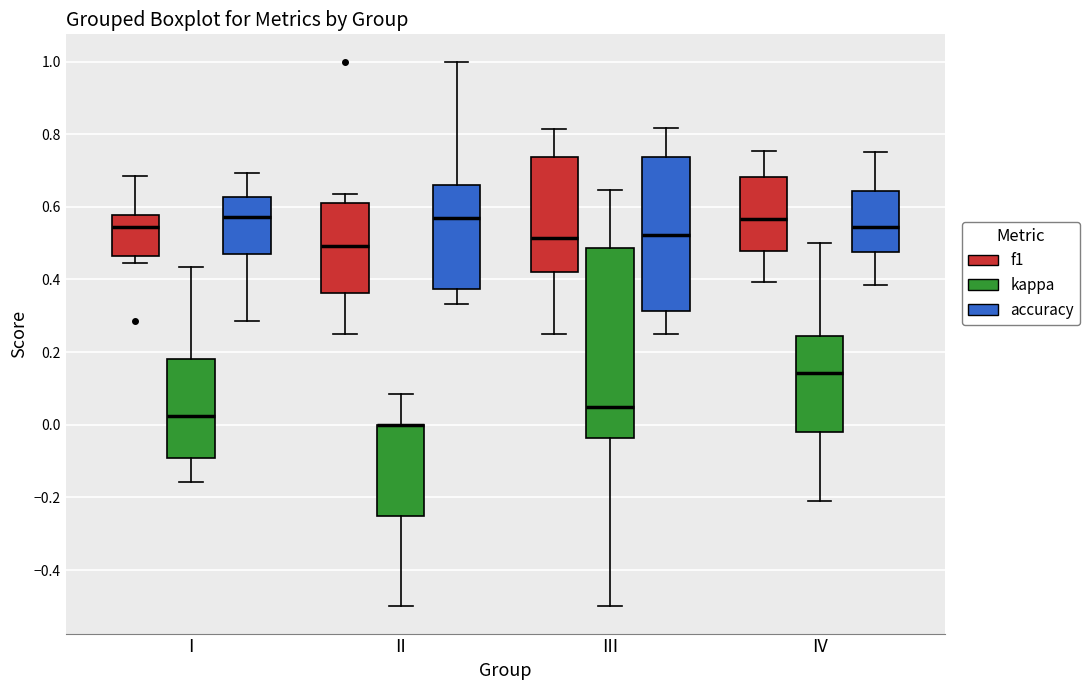

Reading left to right, transcribe this box plot: for each box, give where its median line is, the range the box spans, and where its two whiskers end, as read against the y-axis. The values are not printed on the chart, so give them approximately, as read against the axis.

I (f1): median 0.54, box 0.46 to 0.58, whiskers 0.44 to 0.68
I (kappa): median 0.02, box -0.10 to 0.18, whiskers -0.16 to 0.44
I (accuracy): median 0.58, box 0.46 to 0.62, whiskers 0.28 to 0.70
II (f1): median 0.50, box 0.36 to 0.62, whiskers 0.26 to 0.64
II (kappa): median 0.00 (drawn on the box's upper edge), box -0.24 to 0.00, whiskers -0.50 to 0.08
II (accuracy): median 0.56, box 0.38 to 0.66, whiskers 0.34 to 1.00
III (f1): median 0.52, box 0.42 to 0.74, whiskers 0.26 to 0.82
III (kappa): median 0.04, box -0.04 to 0.48, whiskers -0.50 to 0.64
III (accuracy): median 0.52, box 0.32 to 0.74, whiskers 0.26 to 0.82
IV (f1): median 0.56, box 0.48 to 0.68, whiskers 0.40 to 0.76
IV (kappa): median 0.14, box -0.02 to 0.24, whiskers -0.20 to 0.50
IV (accuracy): median 0.54, box 0.48 to 0.64, whiskers 0.38 to 0.76